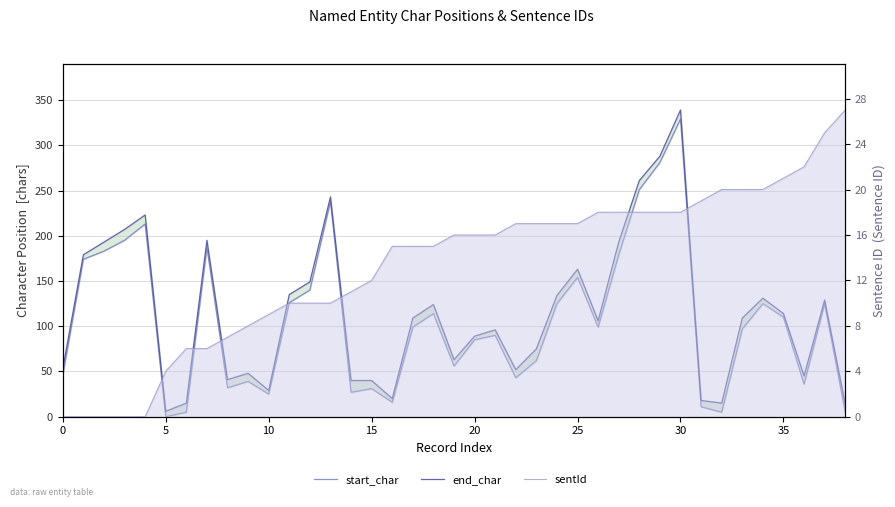

Between 25 and 36, which series saw the biggest shift?

end_char